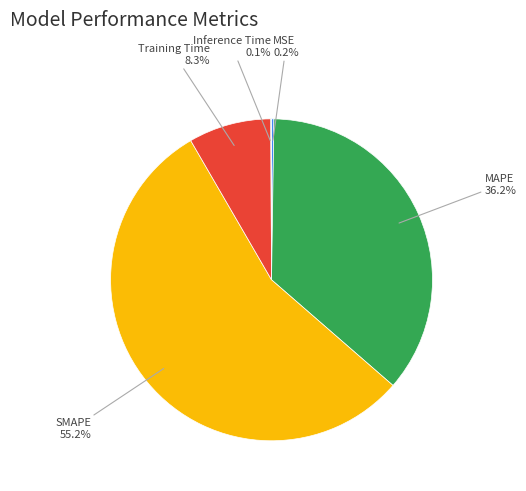

What percentage do SMAPE and MAPE together represent?

91.4%